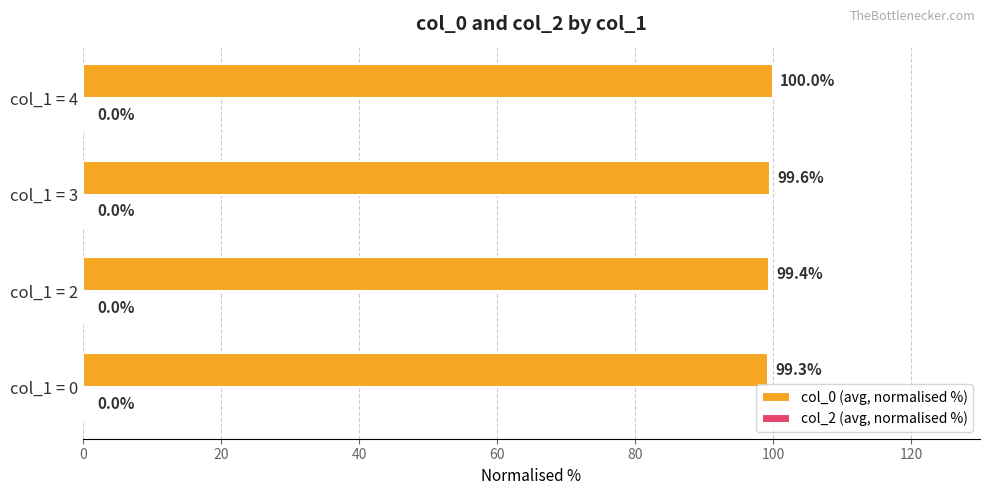

Reading bottom to top, what are all the values shown in this chart?

99.3	99.4	99.6	100.0